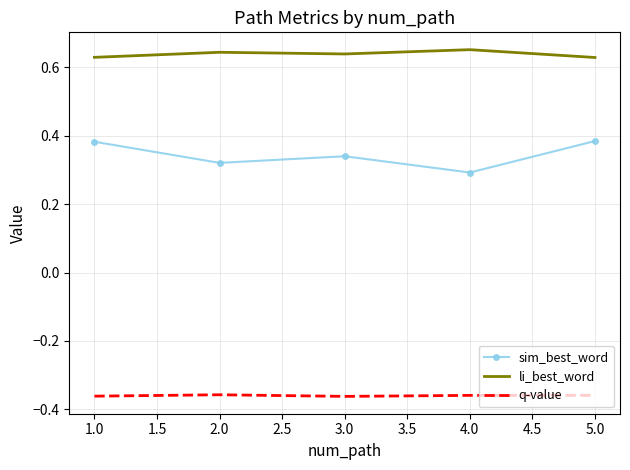

At how many categories does at least one series exceed 0?

5